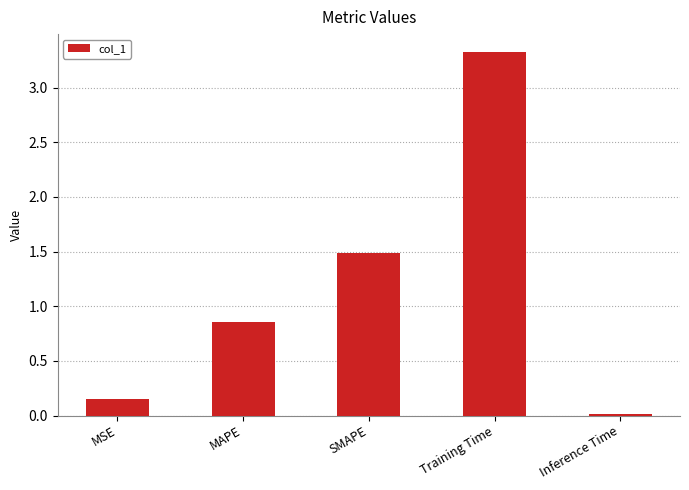

At which label is the value closest to 1?

MAPE